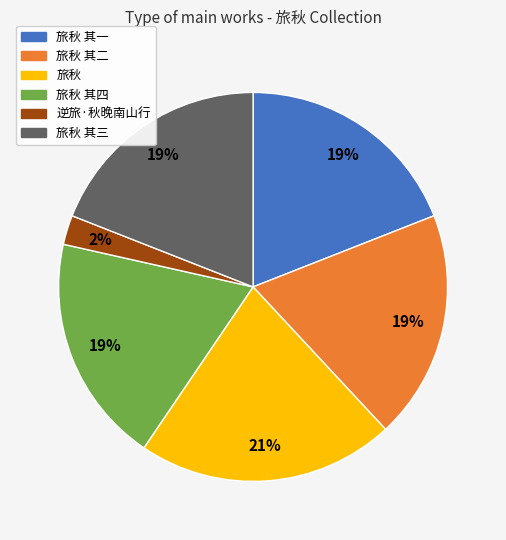

To the nearest percent, what is the average slice percentage?

17%